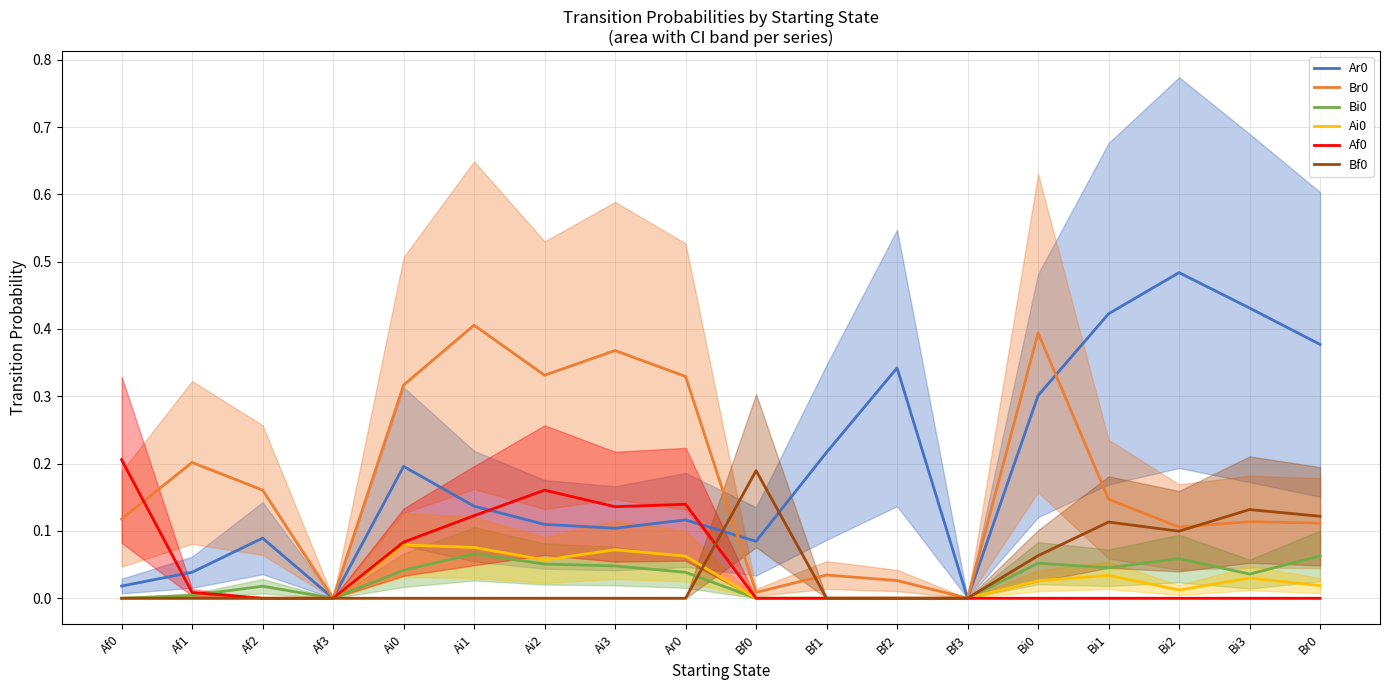

True or false: Ar0 has a value of 0.0 at Af1.

True